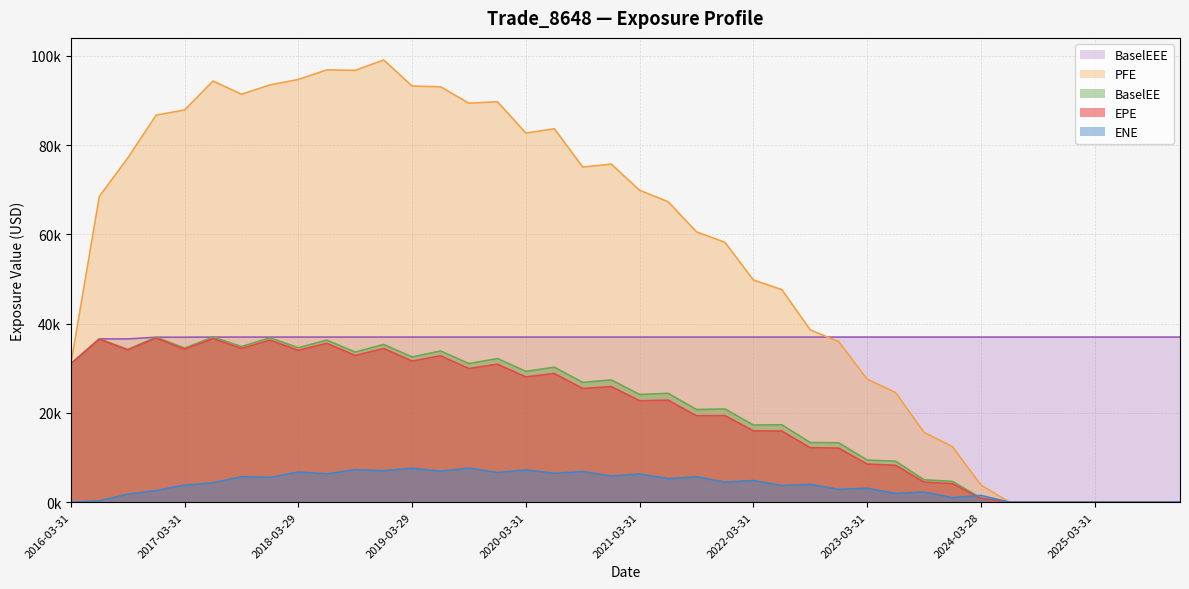

Where is the first local minimum for ENE?

2017-12-29